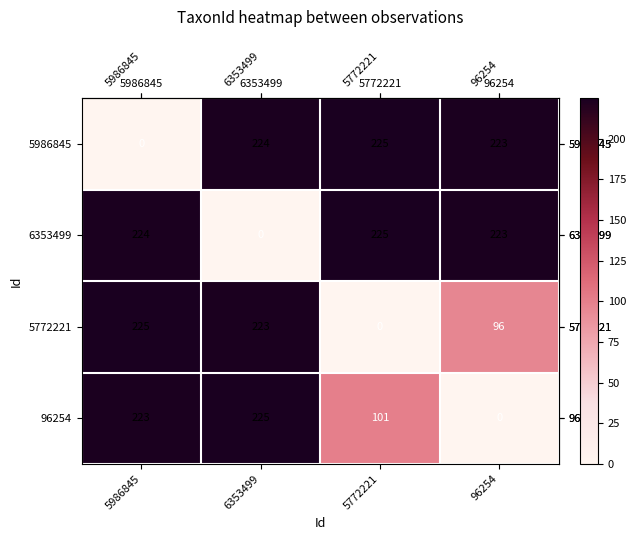

What is the total value across all series at 5772221?

551